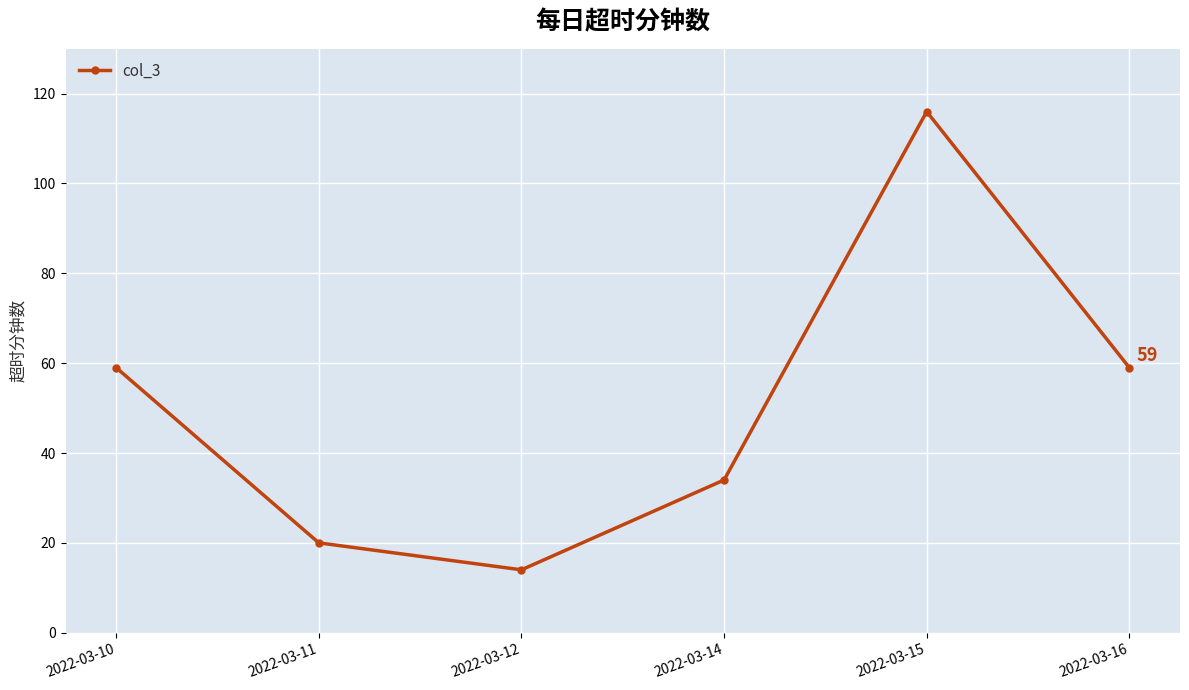

What is the greatest value displayed?

116